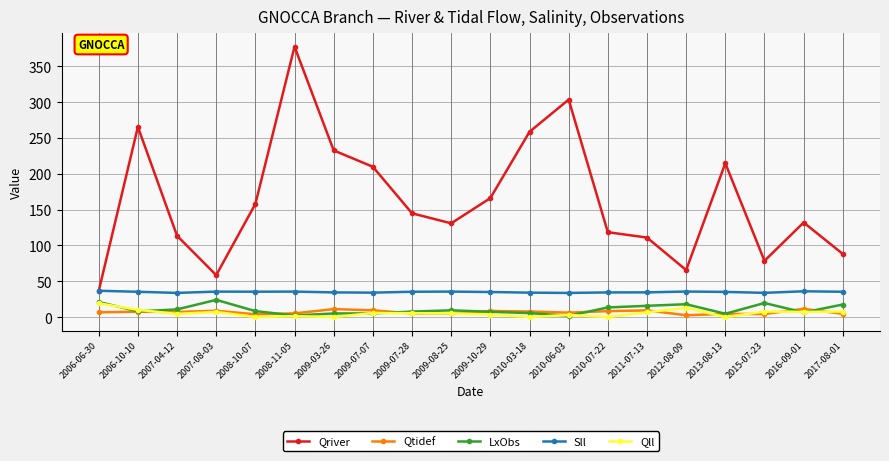

Does the chart have visible grid lines?

Yes